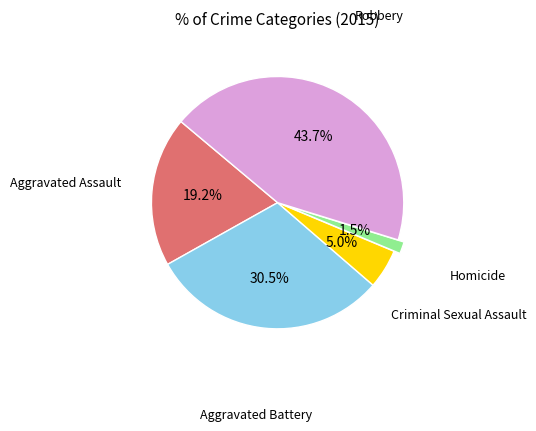

Is there a majority slice in this chart?

No